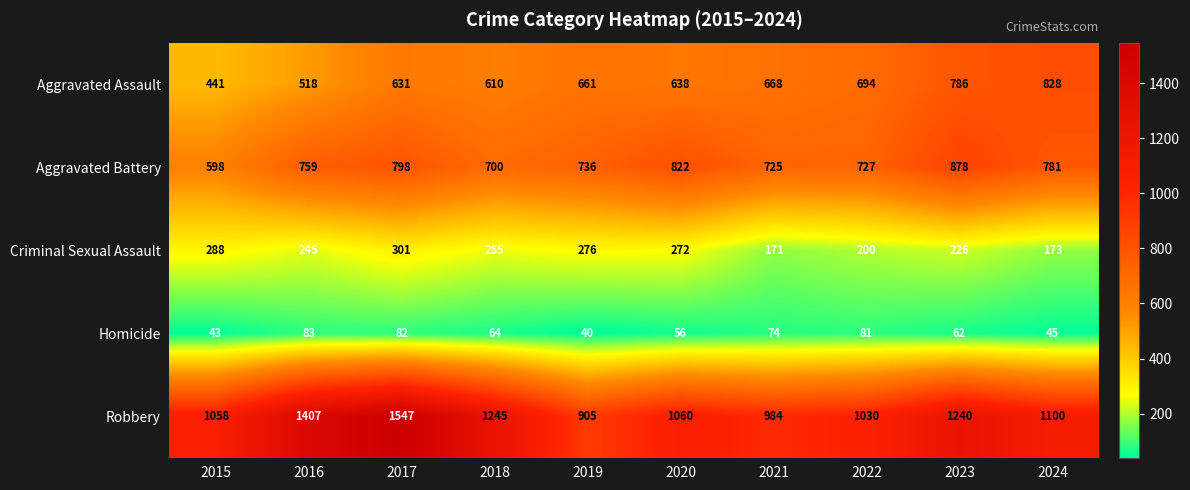

Rank the series by their maximum value, from highest to lowest.

Robbery, Aggravated Battery, Aggravated Assault, Criminal Sexual Assault, Homicide